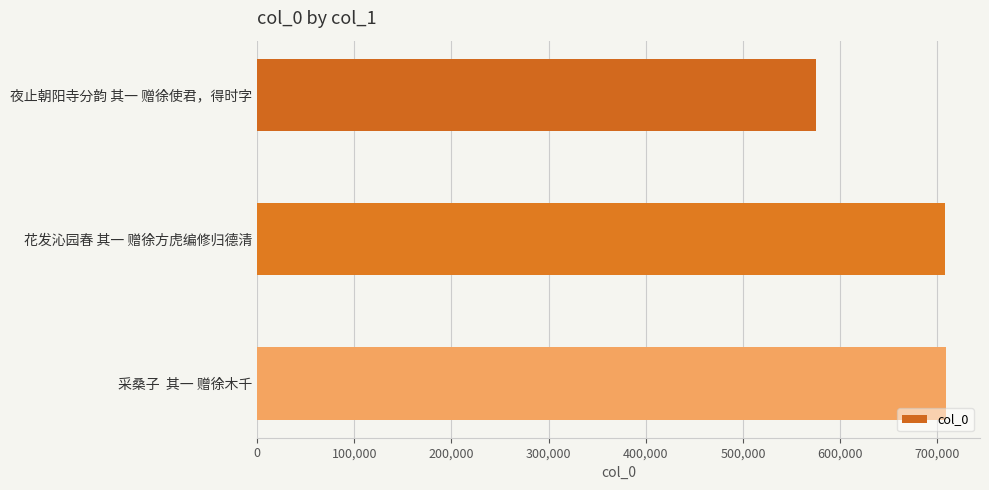

What is the label of the 1st bar from the top?

夜止朝阳寺分韵 其一 赠徐使君，得时字